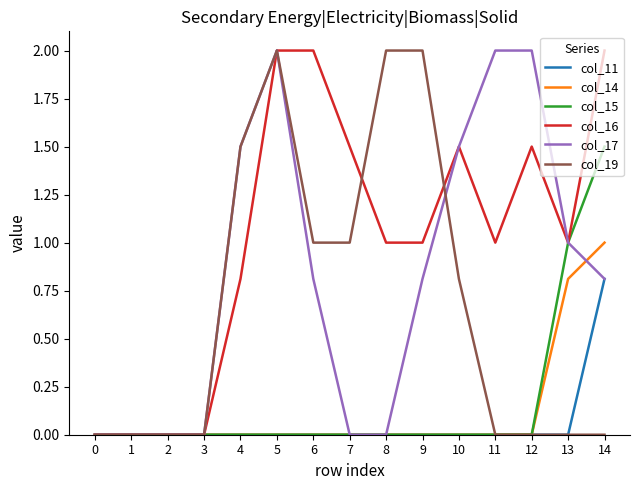

Count the col_15 values in the range 0 to 1.

14